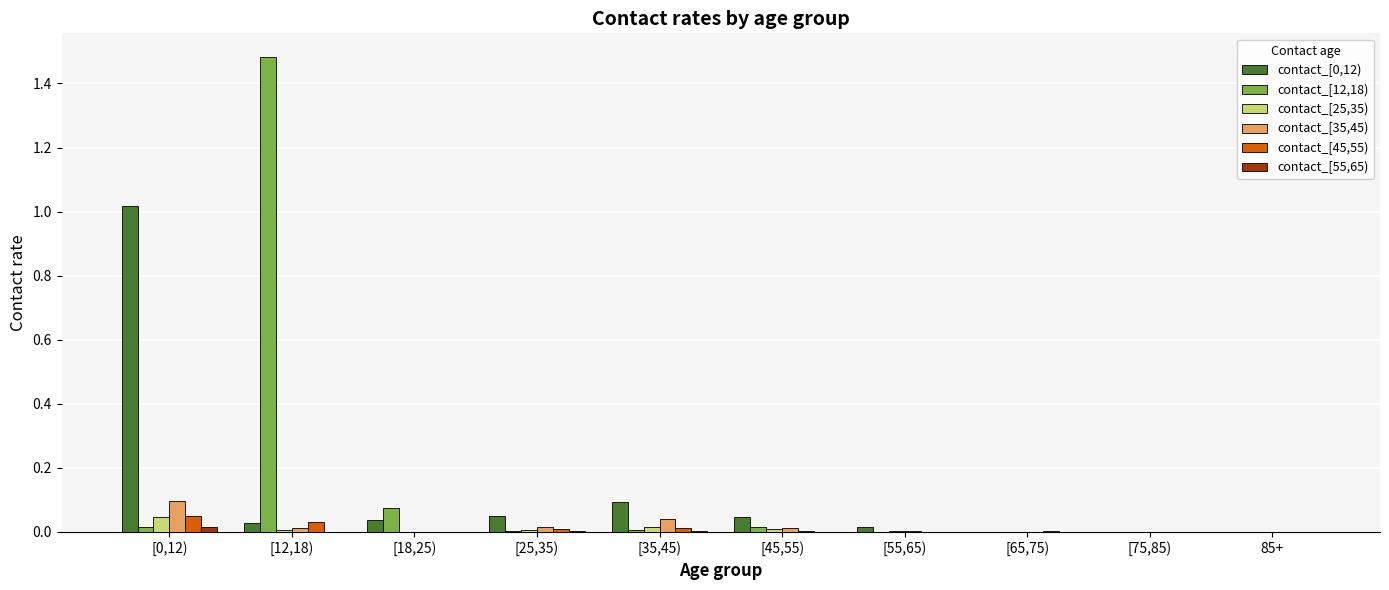

True or false: contact_[12,18) has a value of -0.6 at [55,65).

False